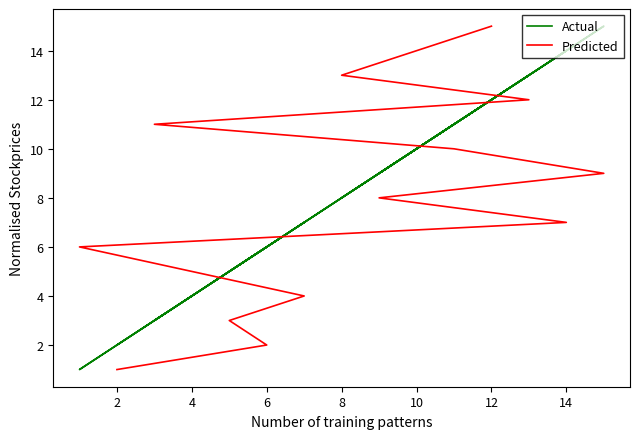

Rank the series by their maximum value, from highest to lowest.

Actual, Predicted